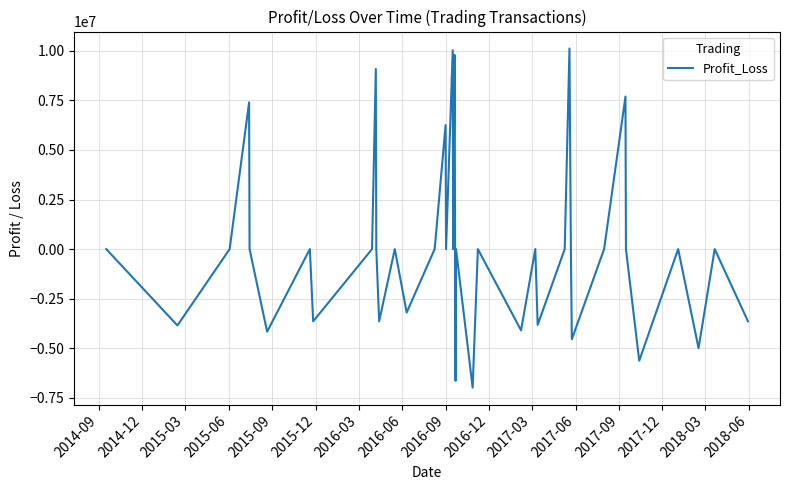

What is the smallest value displayed?

-6984448.0